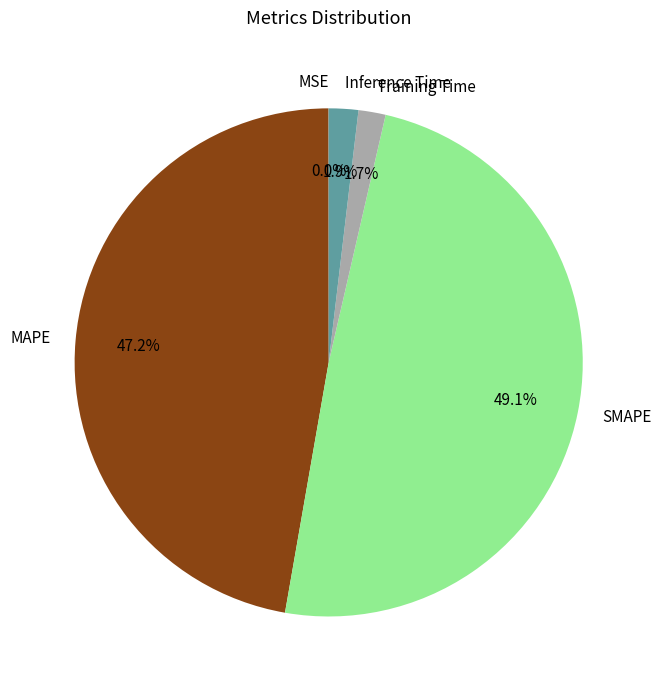

Which slice is the largest?

SMAPE